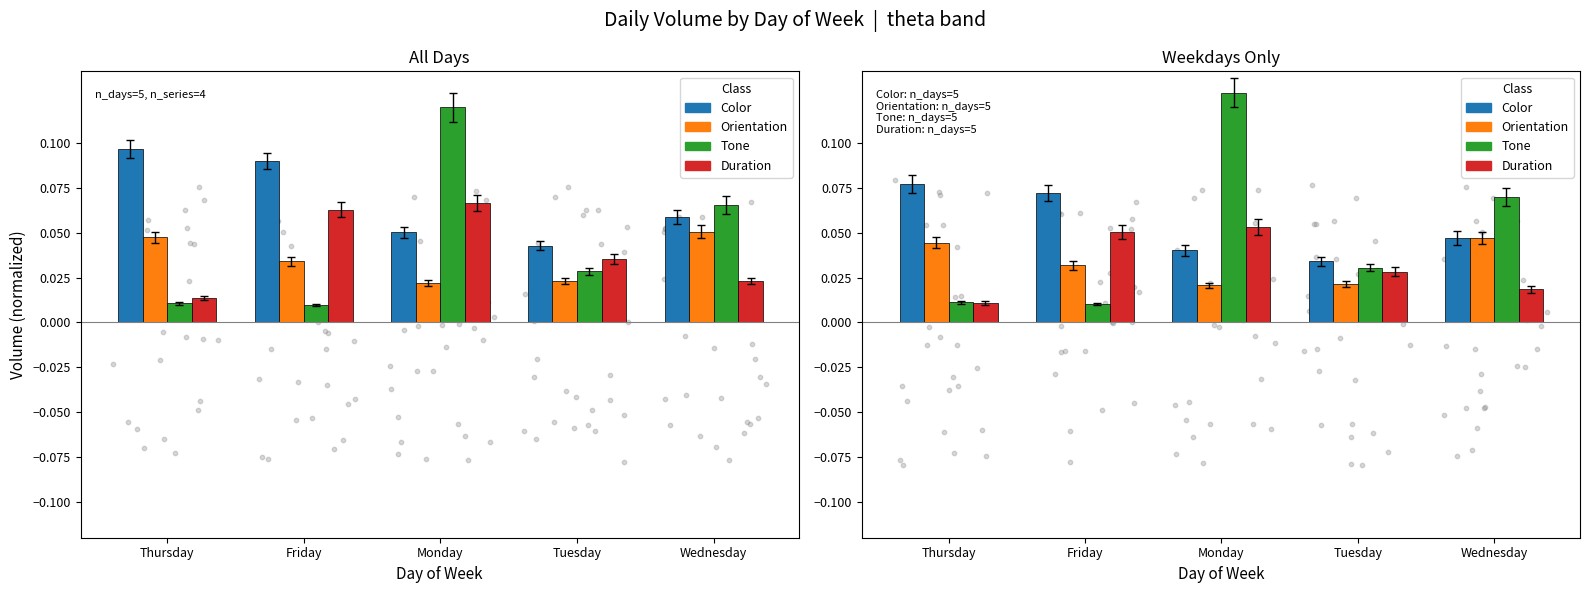

What is the total value across all series at Thursday?

0.1